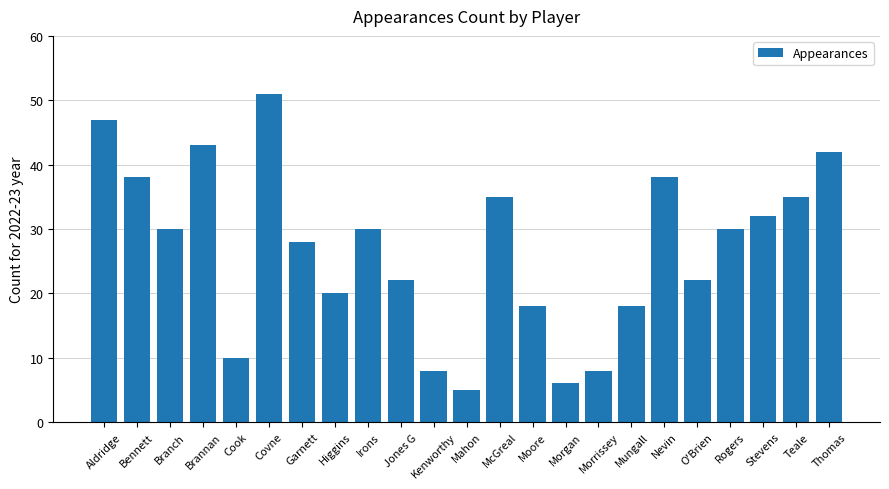

How many values are below 30?

11